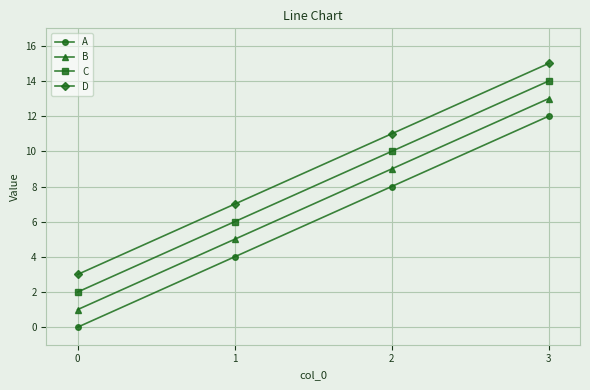

At how many categories does at least one series exceed 0?

4